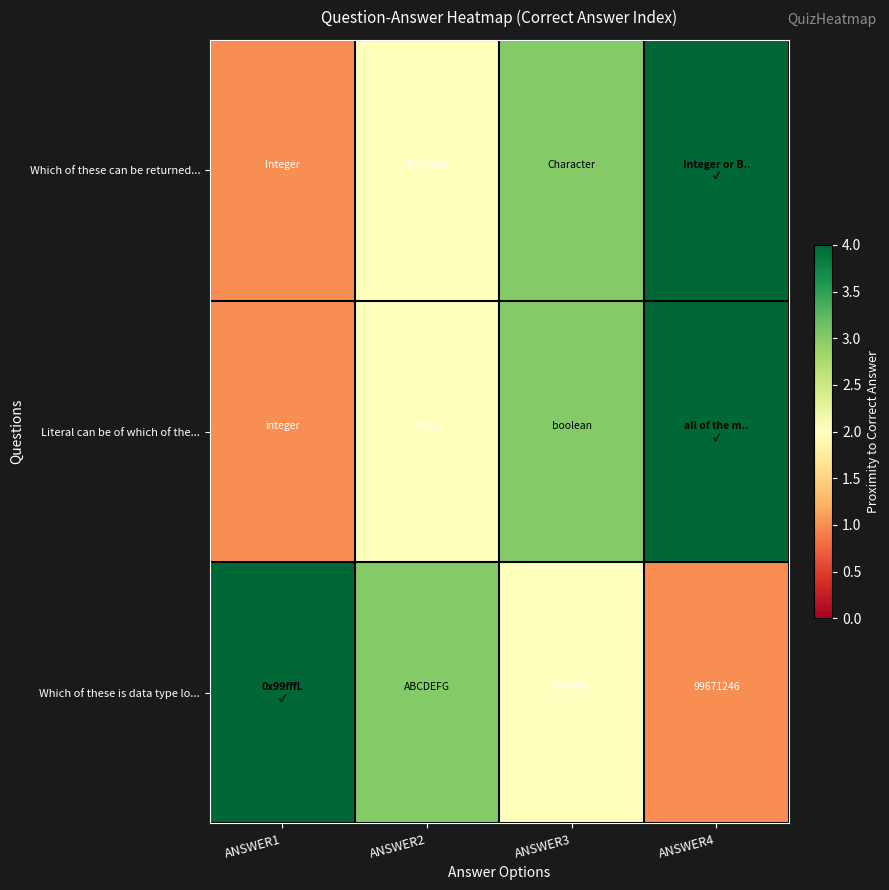

The value of Which of these is data type lo... at ANSWER4 is 99671246. True or false?

True